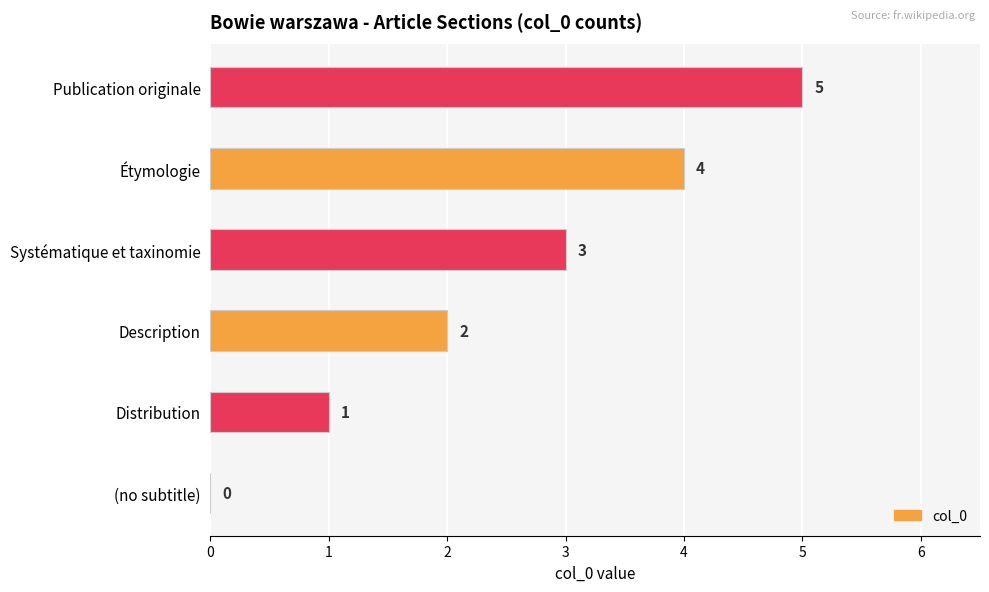

What is the sum of all values?

15